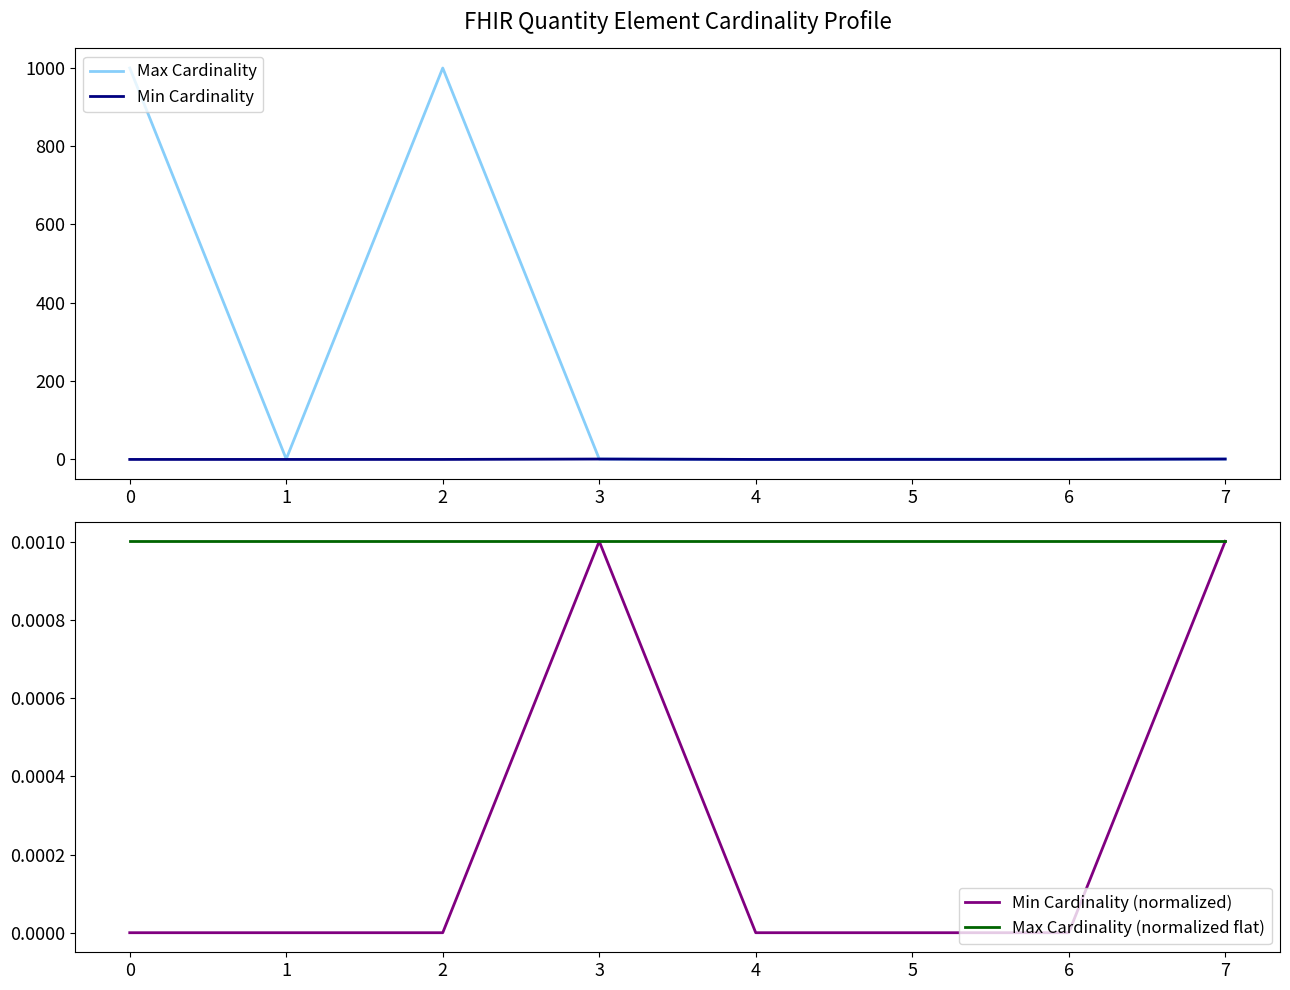

Reading right to left, transcribe all the data shown in this chart.

Max Cardinality: 1.0	1.0	1.0	0.0	1.0	999.0	1.0	999.0
Min Cardinality: 1.0	0.0	0.0	0.0	1.0	0.0	0.0	0.0
Min Cardinality (normalized): 0.0	0.0	0.0	0.0	0.0	0.0	0.0	0.0
Max Cardinality (normalized flat): 0.0	0.0	0.0	0.0	0.0	0.0	0.0	0.0